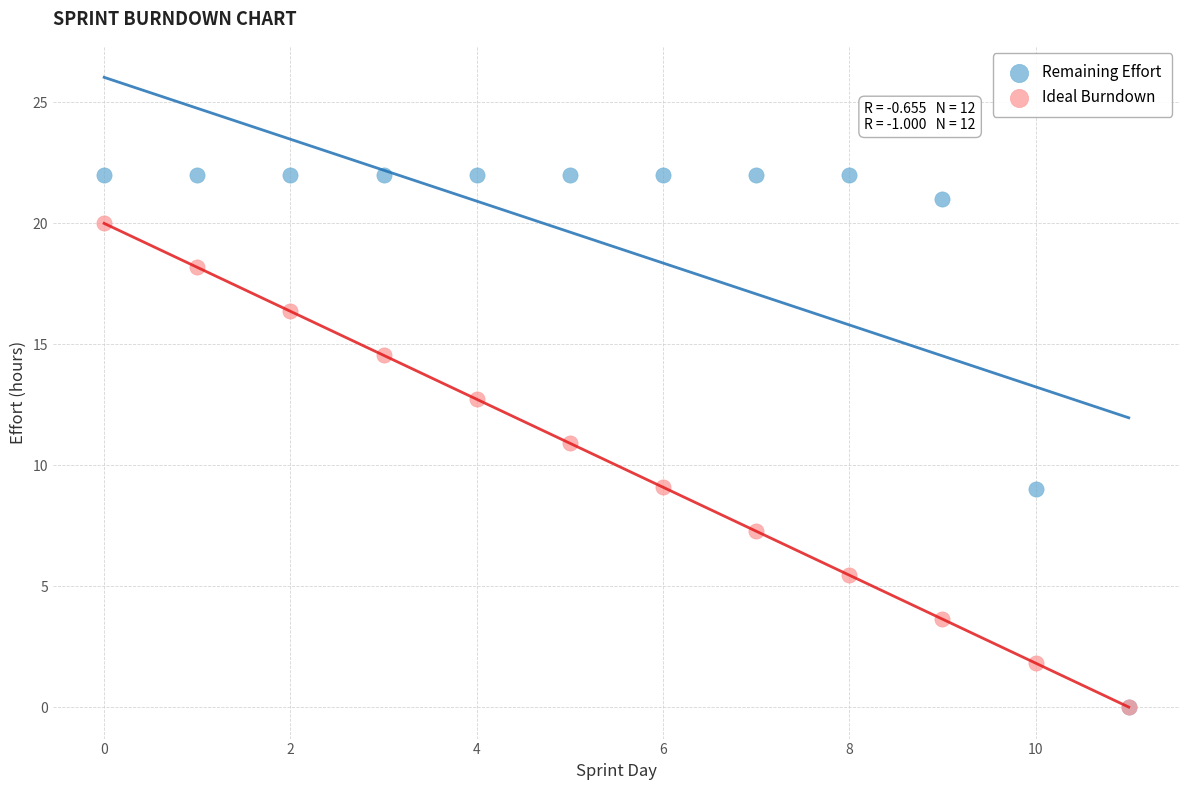

What are all the series names shown in the legend?

Remaining Effort, Ideal Burndown